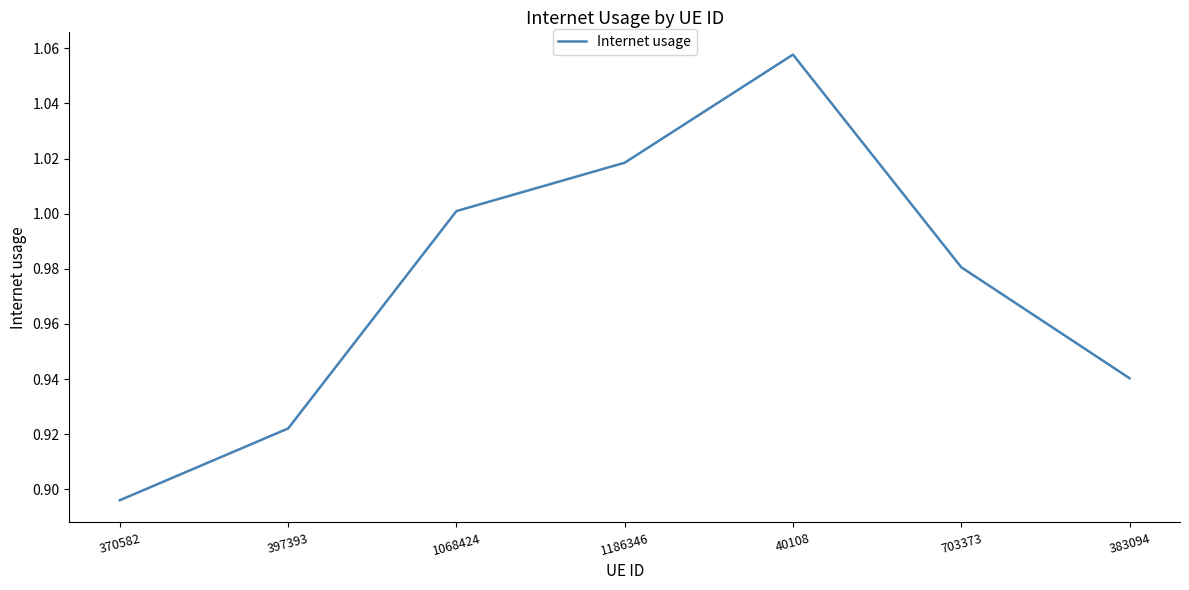

At which label is the value closest to 0?

370582